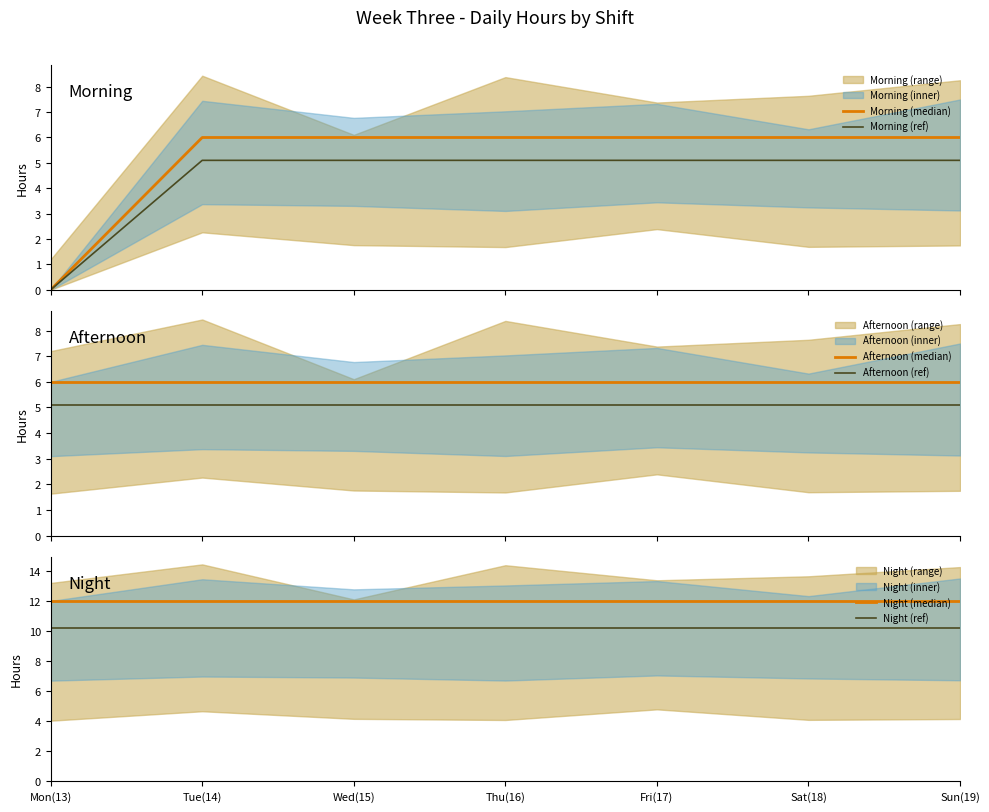

True or false: Afternoon (median) and Morning (median) intersect in this chart.

False